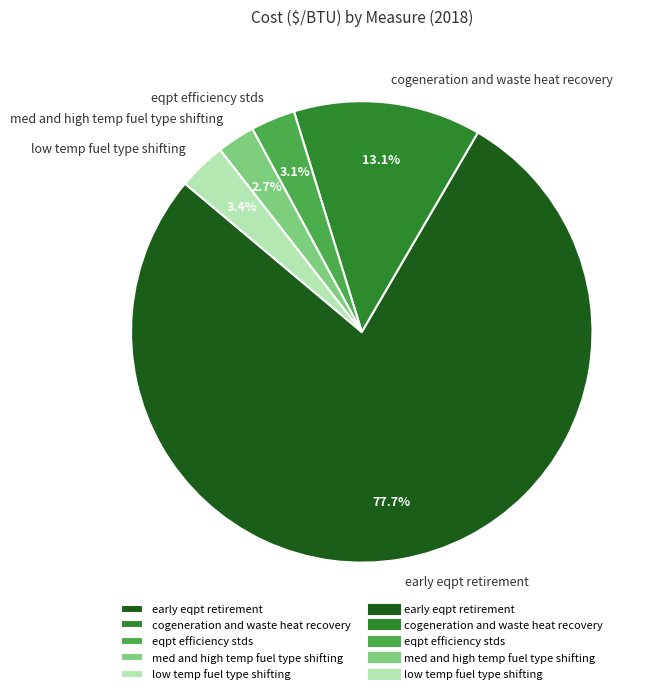

To the nearest percent, what is the combined percentage of early eqpt retirement and low temp fuel type shifting?

81%